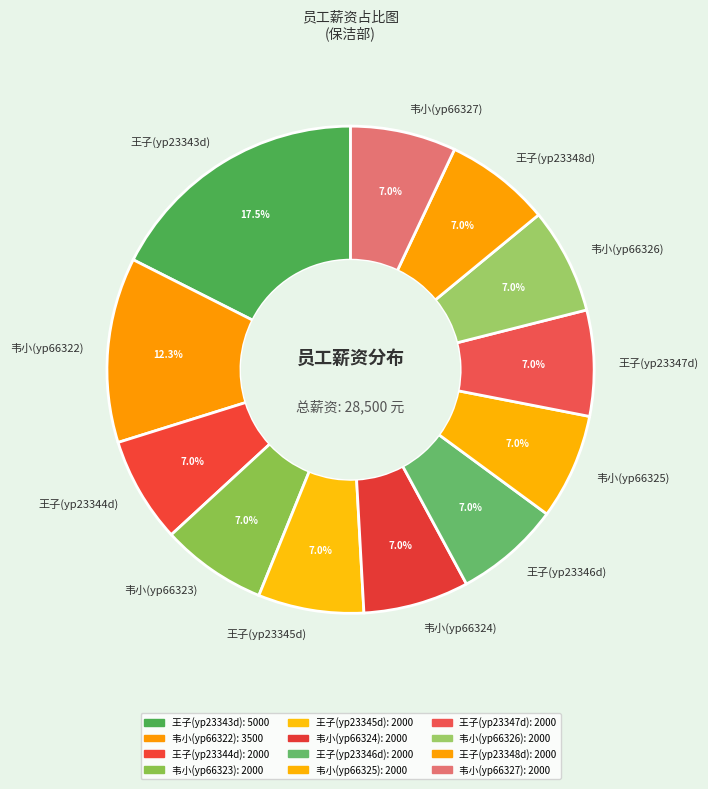

Is the sum of 王子(yp23348d) and 韦小(yp66323) greater than half?

No